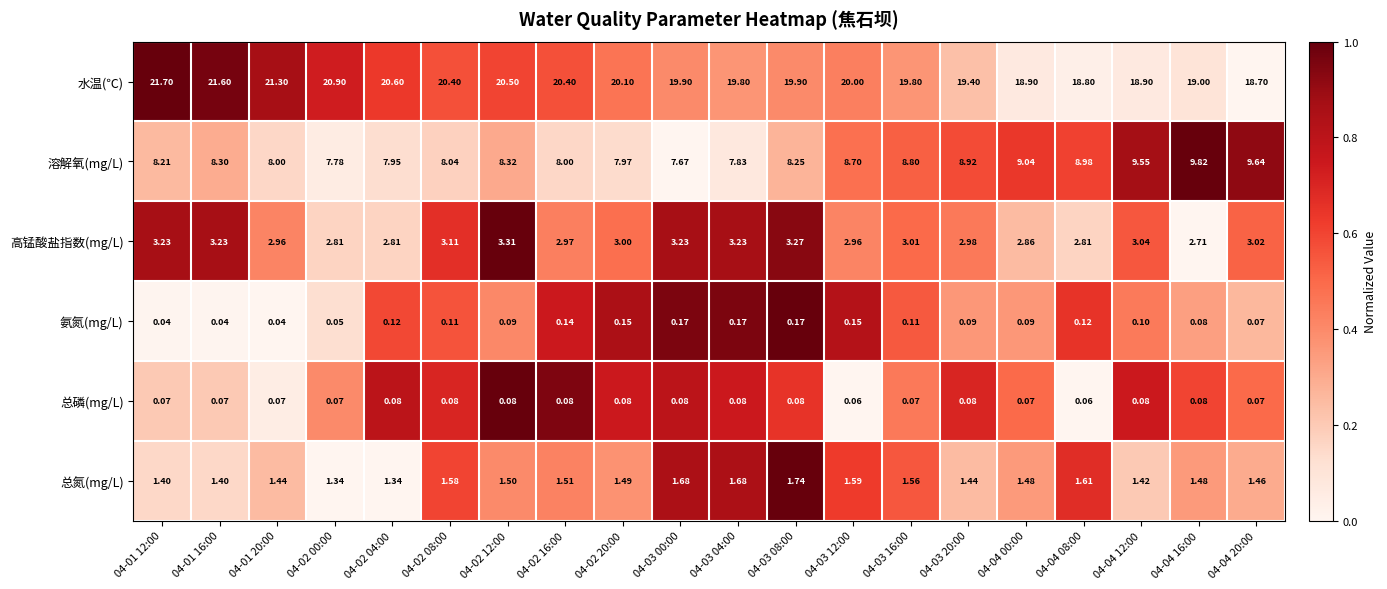

Count the number of categories in the chart.

20